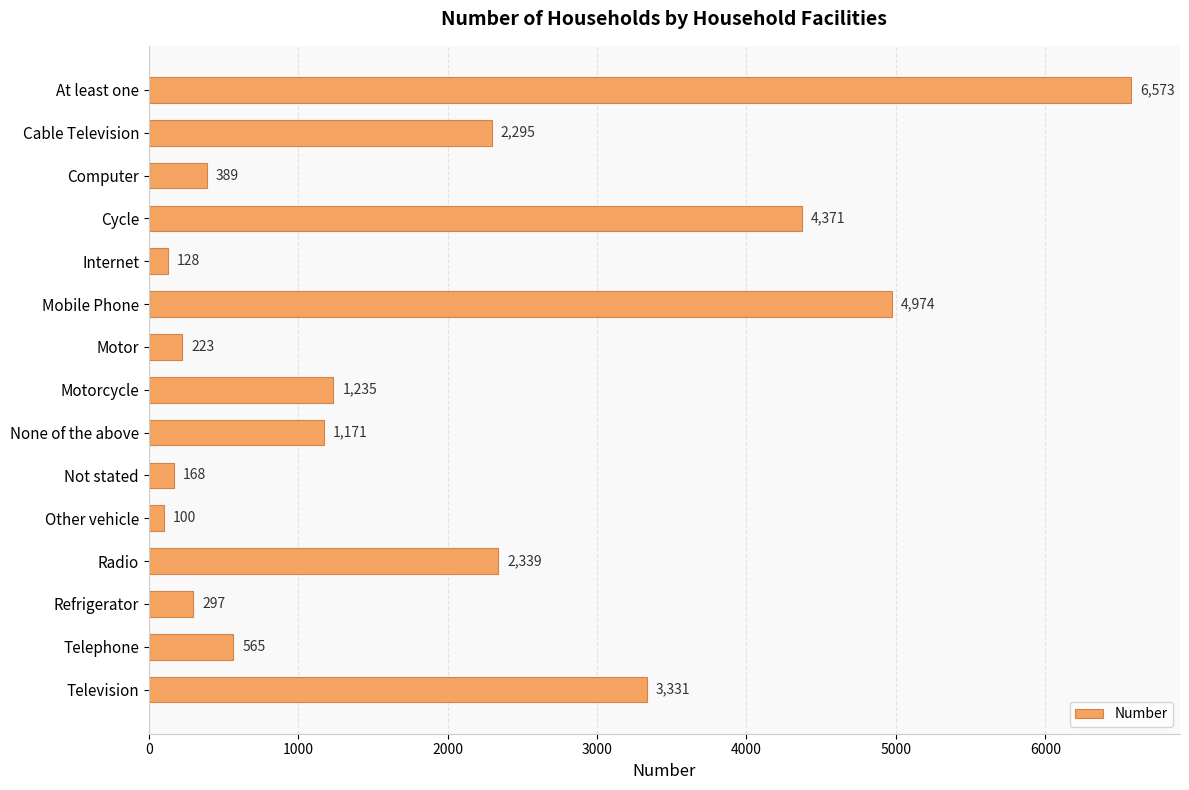

Reading top to bottom, list all the values displayed in this chart.

At least one=6573	Cable Television=2295	Computer=389	Cycle=4371	Internet=128	Mobile Phone=4974	Motor=223	Motorcycle=1235	None of the above=1171	Not stated=168	Other vehicle=100	Radio=2339	Refrigerator=297	Telephone=565	Television=3331